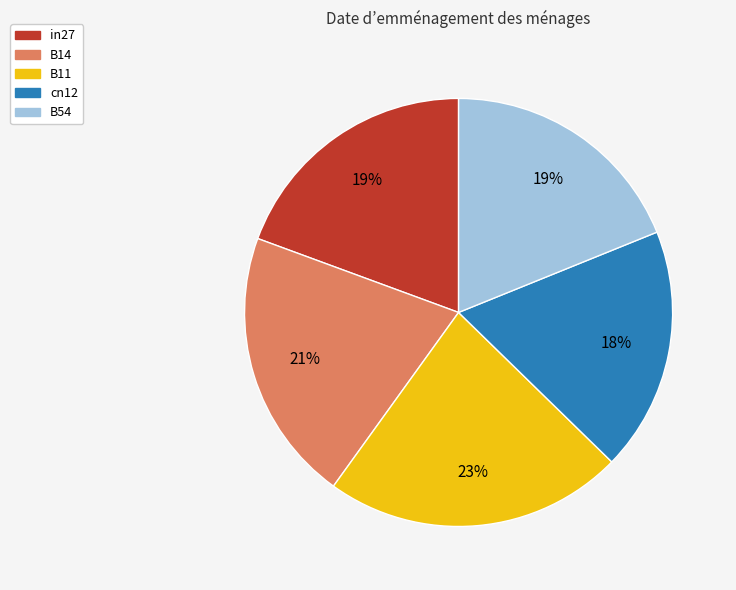

To the nearest percent, what is the difference between the in27 and cn12 slice percentages?

1%